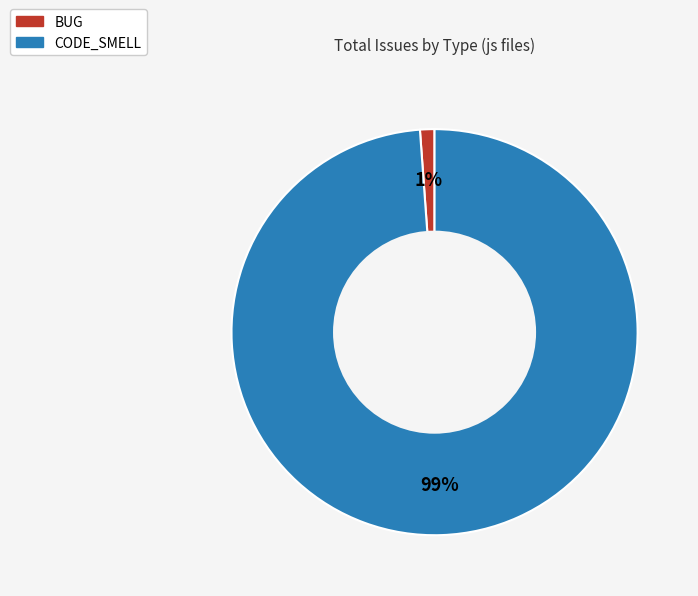

Combined, do BUG and CODE_SMELL account for over 50%?

Yes